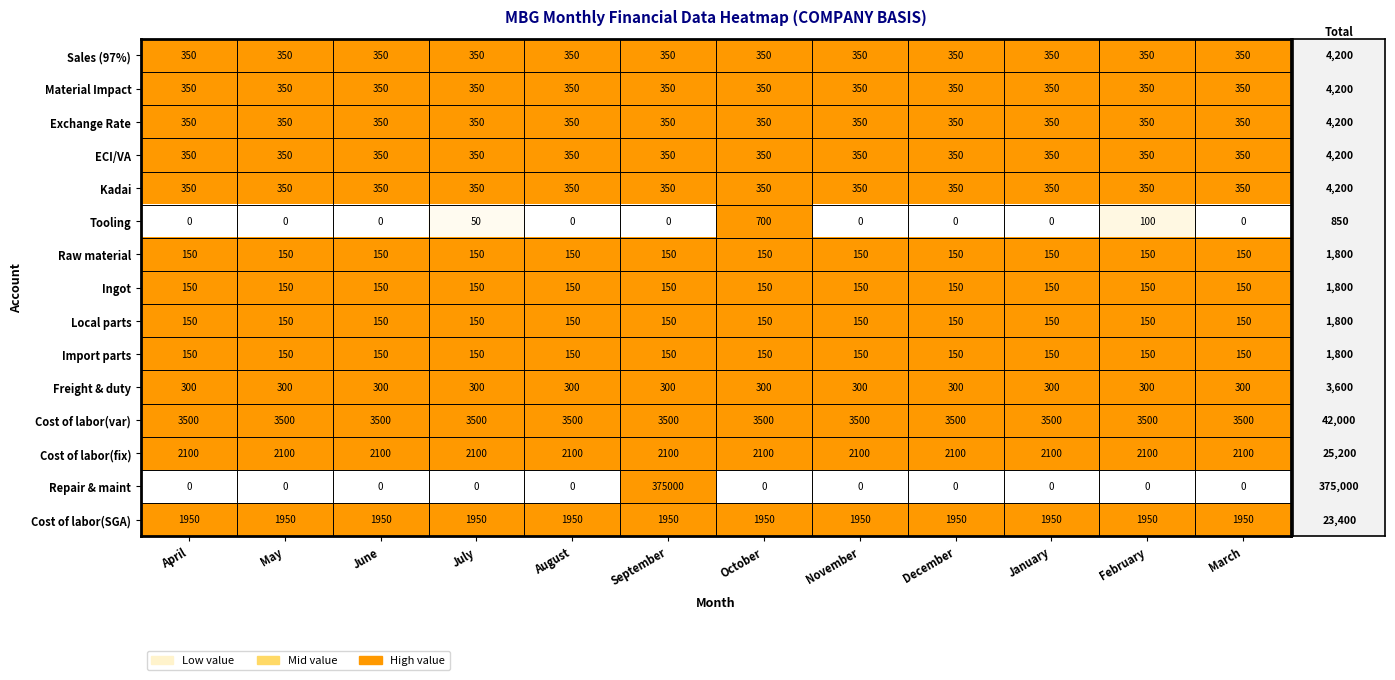

What is the approximate value of Material Impact at February?

350